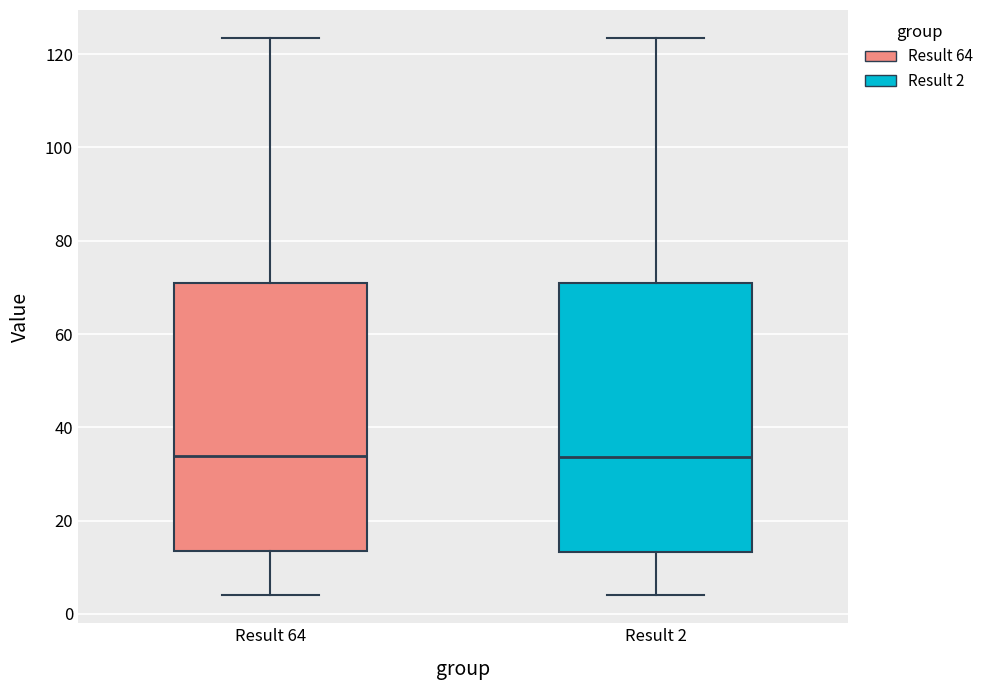

Where does the upper whisker of the box for Result 64 end on the y-axis? The values are not printed on the chart, so give them approximately, as read against the axis.

124